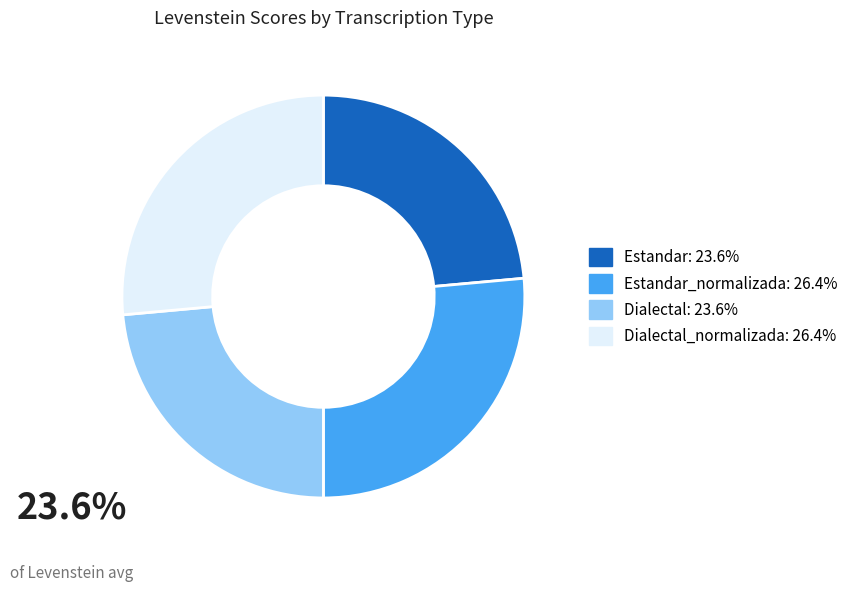

What is the ratio of the value at Estandar_normalizada: 26.4% to the value at Dialectal_normalizada: 26.4%?

1.0